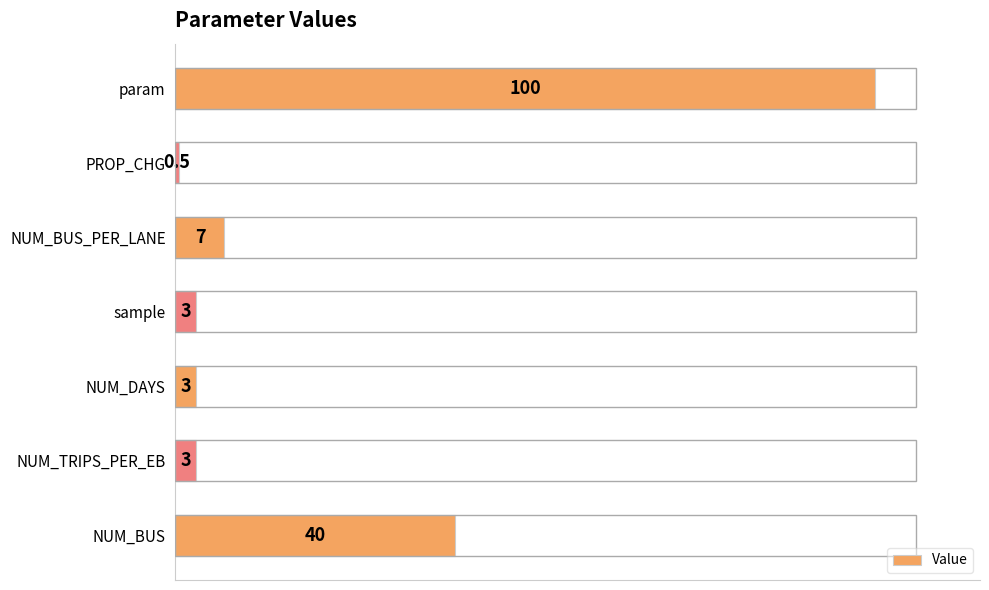

The value at NUM_BUS_PER_LANE is 7.0. True or false?

True